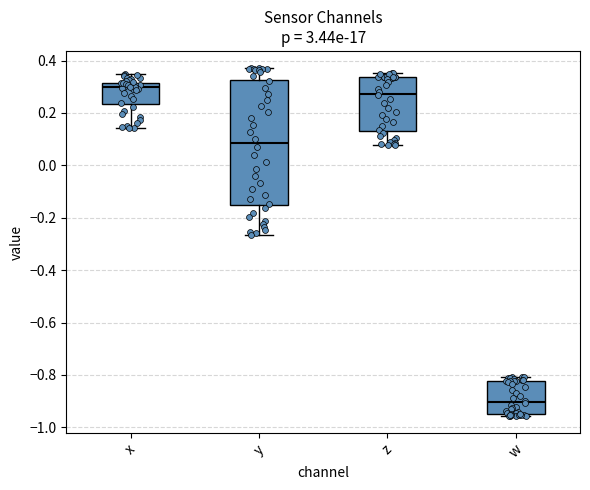

Where does the lower whisker of the box for z end on the y-axis? The values are not printed on the chart, so give them approximately, as read against the axis.

0.08